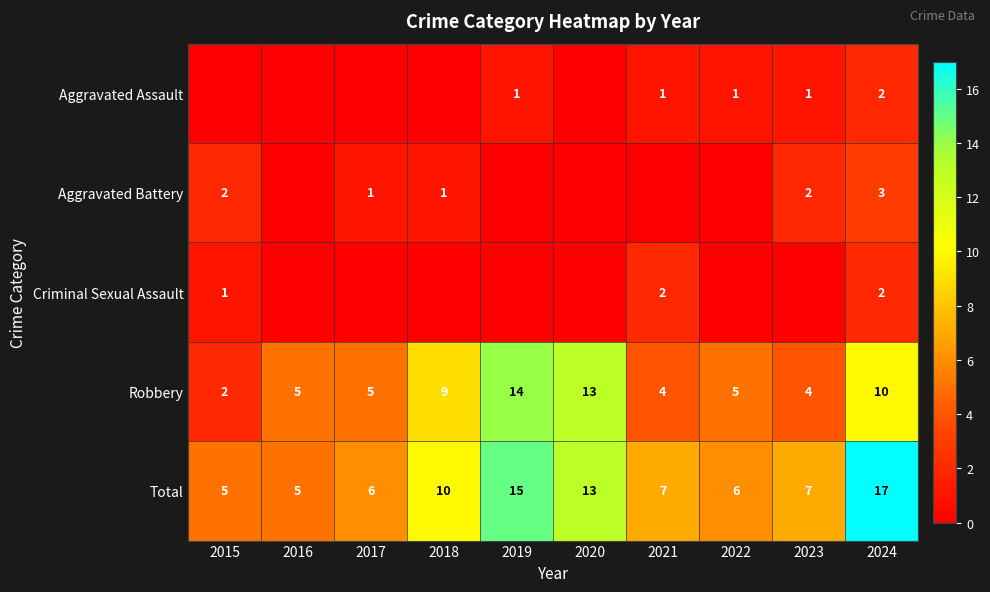

What is the sum of the Total values at 2022 and 2018?

16